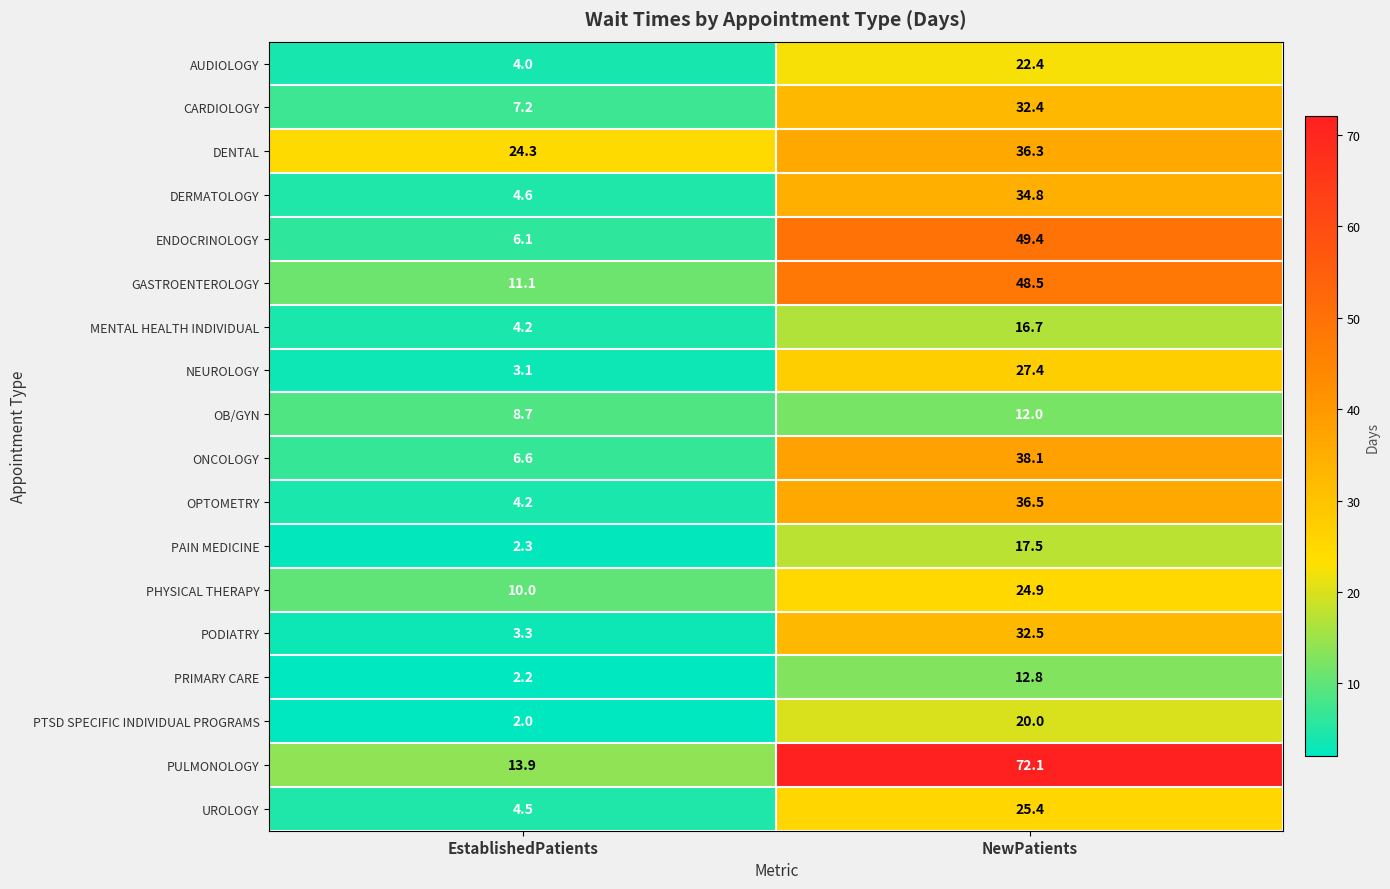

Which series has the widest spread of values?

PULMONOLOGY